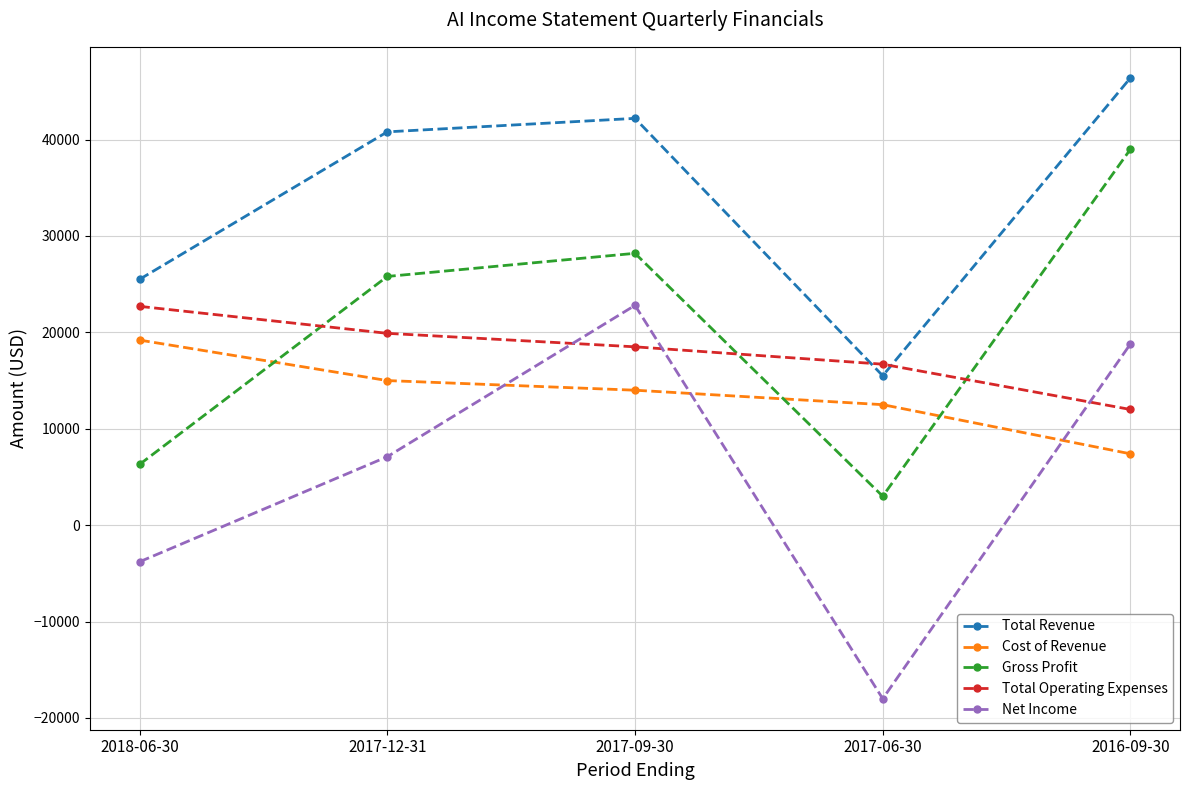

What is the lowest value of the Total Revenue series?

15500